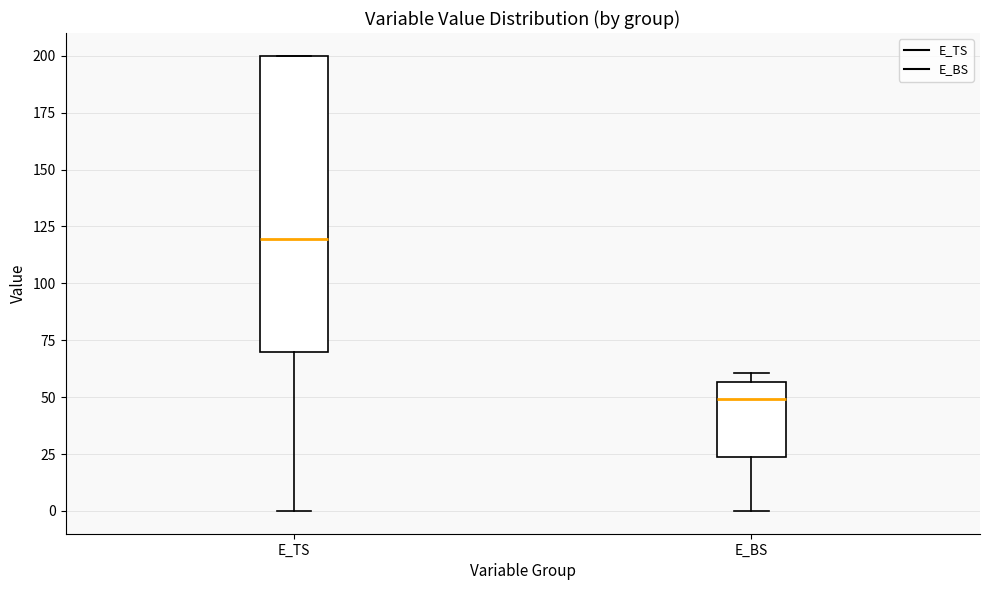

Which box's median line is the highest?

E_TS